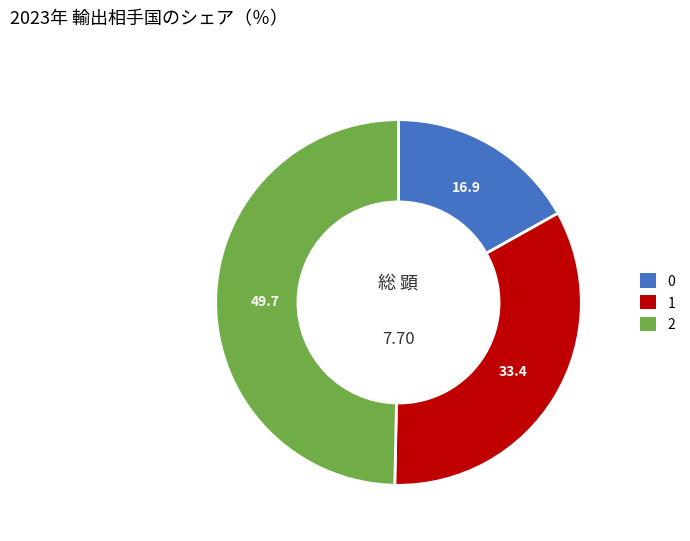

What is the ratio of the value at 1 to the value at 0?

2.0